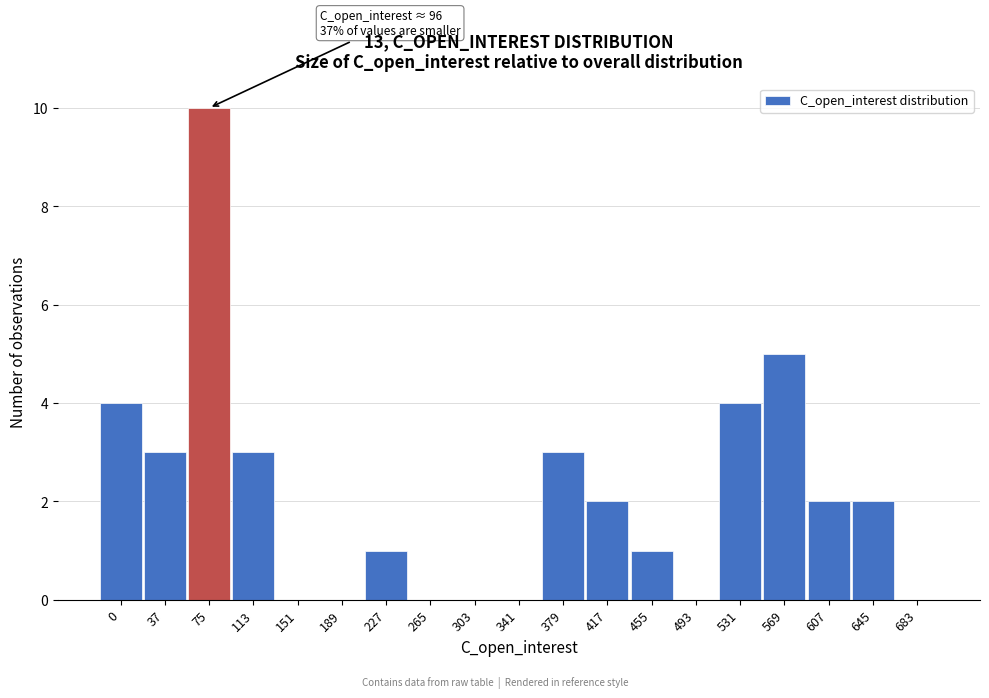

Reading left to right, what are all the values shown in this chart?

0=4	37=3	75=10	113=3	151=0	189=0	227=1	265=0	303=0	341=0	379=3	417=2	455=1	493=0	531=4	569=5	607=2	645=2	683=0